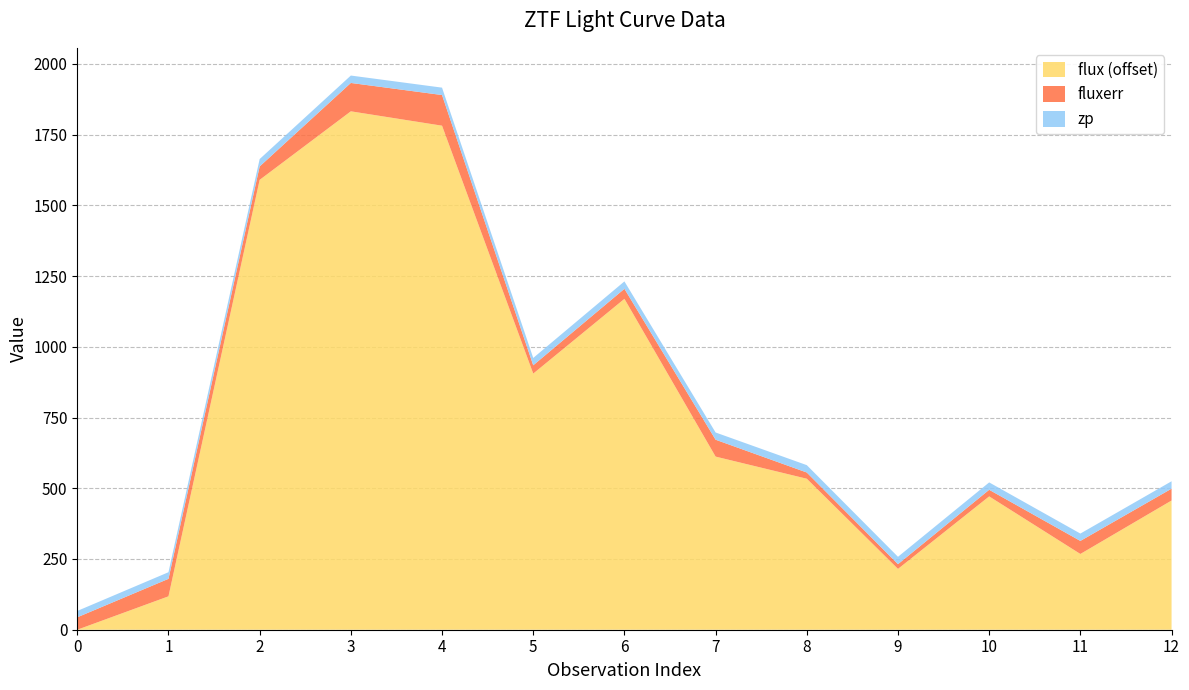

What is the maximum value for flux (offset)?

1832.4